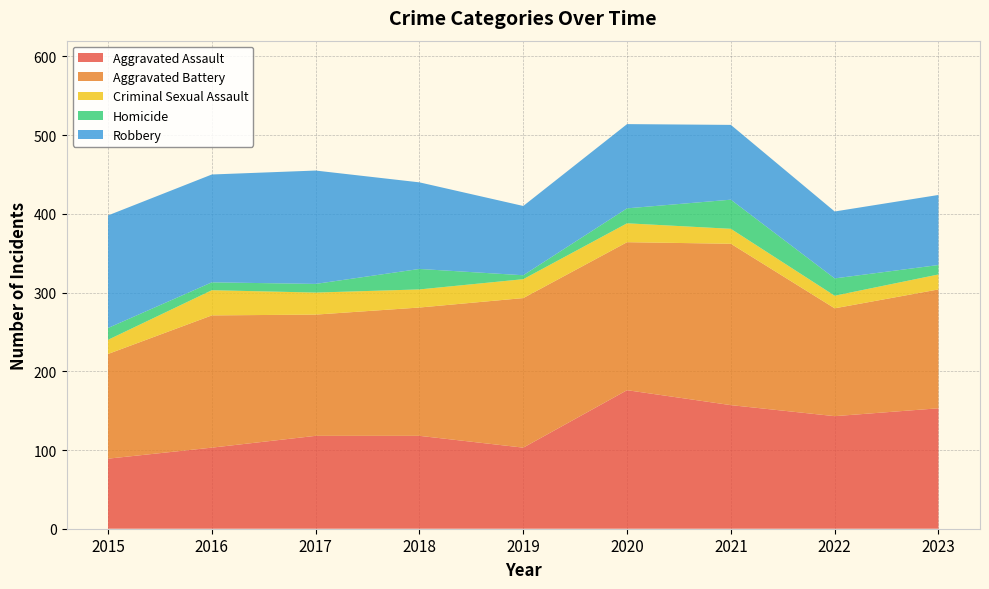

Reading left to right, list all the values displayed in this chart.

Aggravated Assault: 2015=89	2016=103	2017=118	2018=118	2019=103	2020=176	2021=157	2022=143	2023=153
Aggravated Battery: 2015=133	2016=168	2017=154	2018=163	2019=190	2020=188	2021=205	2022=137	2023=151
Criminal Sexual Assault: 2015=18	2016=32	2017=28	2018=23	2019=24	2020=24	2021=19	2022=16	2023=19
Homicide: 2015=15	2016=10	2017=11	2018=26	2019=5	2020=19	2021=37	2022=22	2023=12
Robbery: 2015=143	2016=137	2017=144	2018=110	2019=88	2020=107	2021=95	2022=85	2023=89